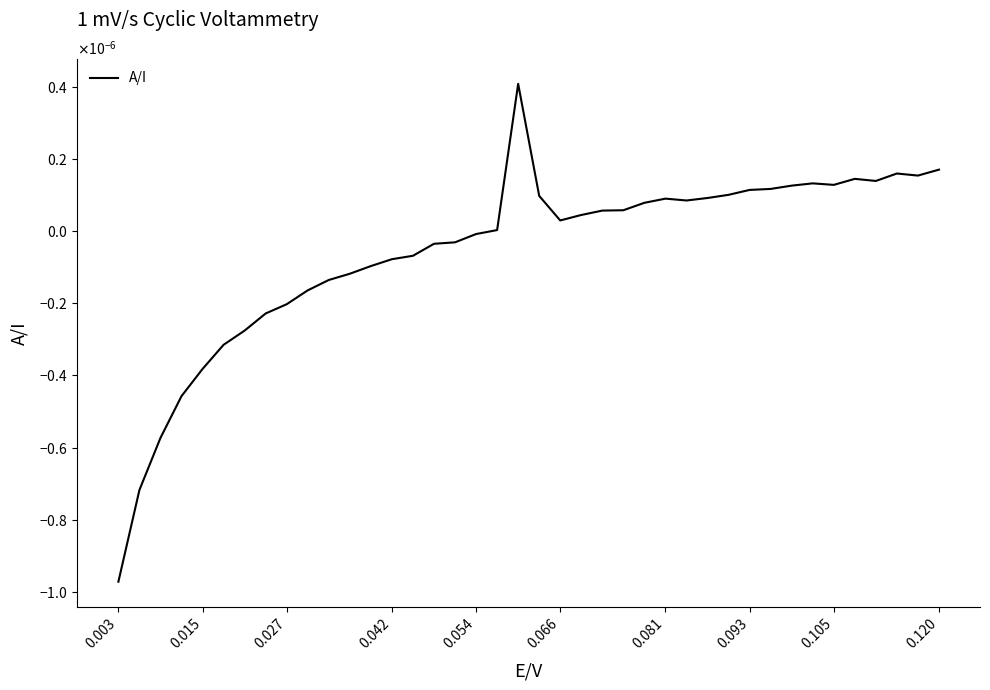

Does the chart display data point markers on the line(s)?

No